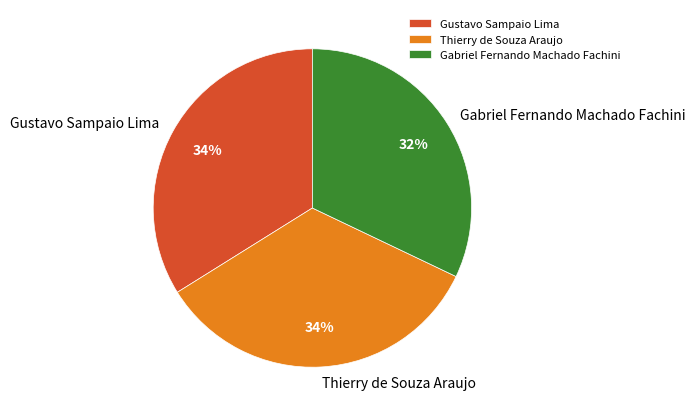

To the nearest percent, what percentage of the pie is Gustavo Sampaio Lima?

34%